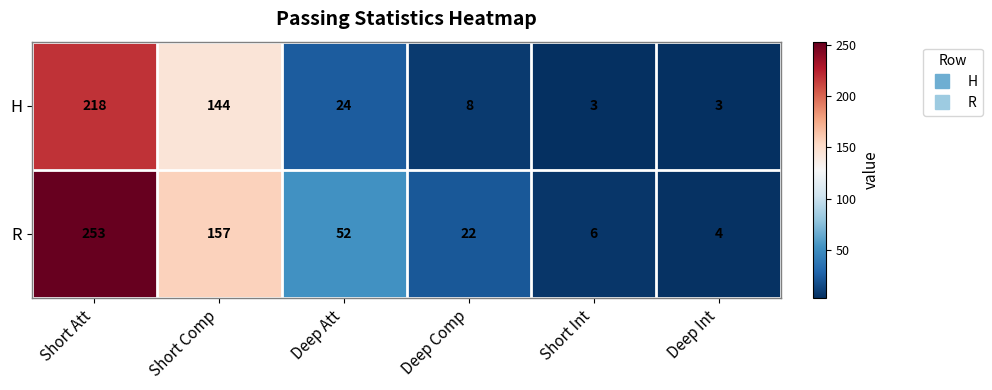

Rank the series at Short Int from lowest to highest value.

H, R